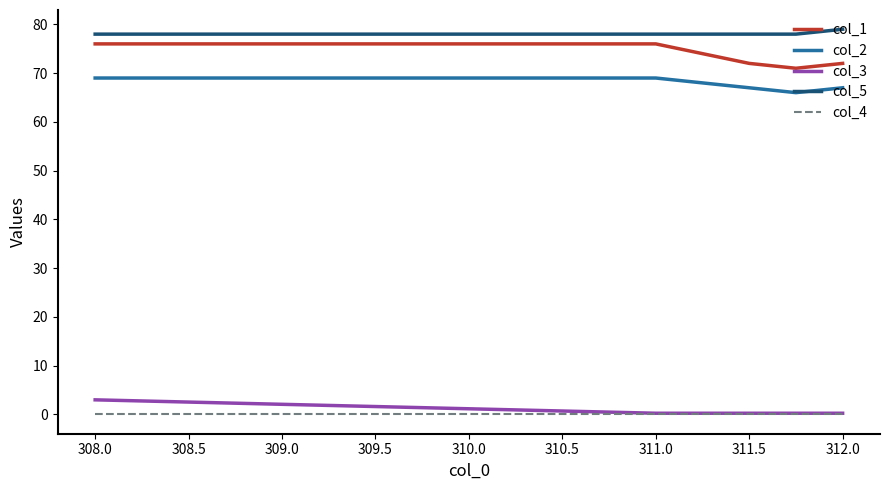

True or false: col_4 and col_2 intersect in this chart.

False